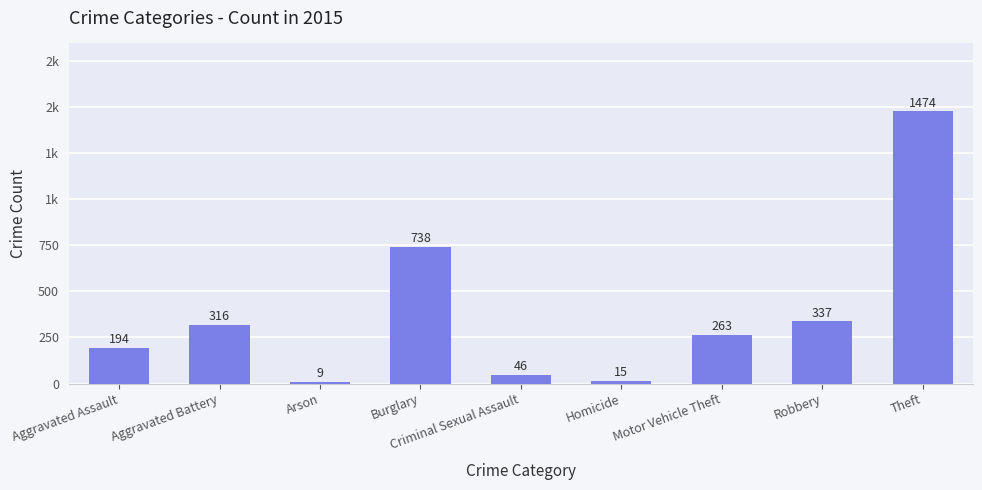

What is the ratio of the value at Theft to the value at Aggravated Assault?

7.6